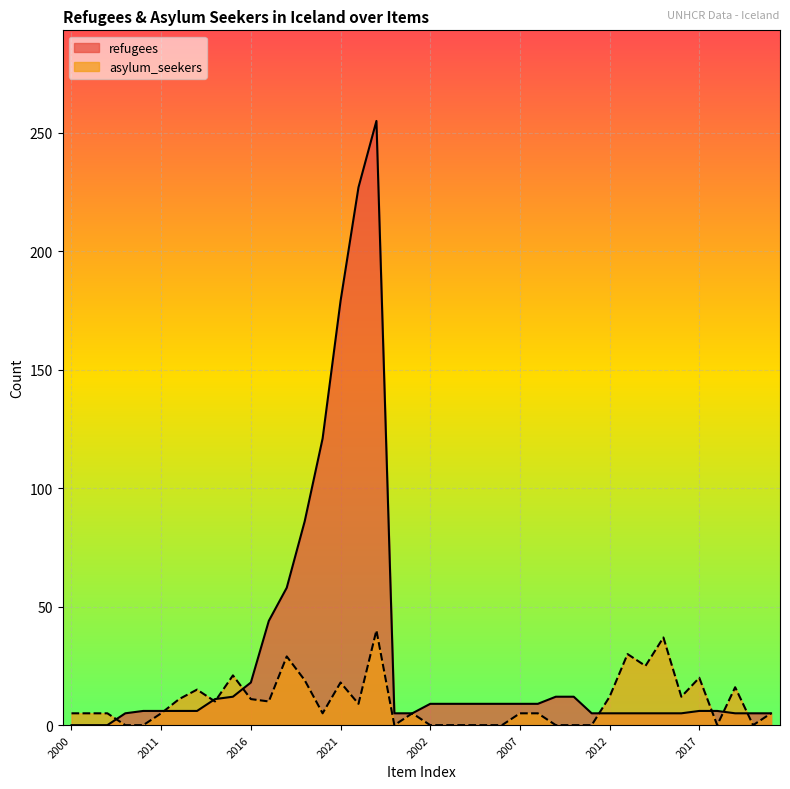

Which series has the largest total across all categories?

refugees